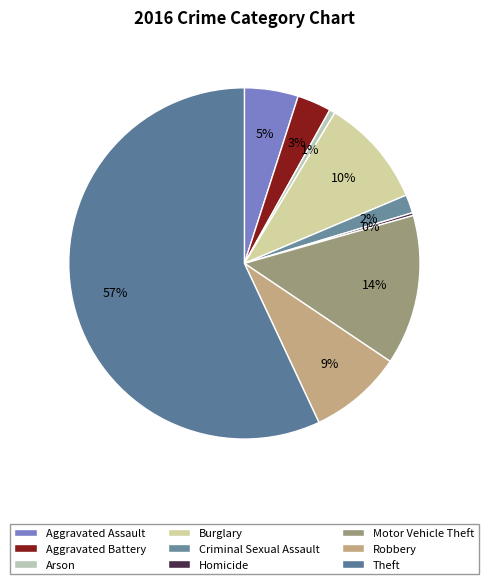

How much of the chart is everything except Homicide?

99.7%